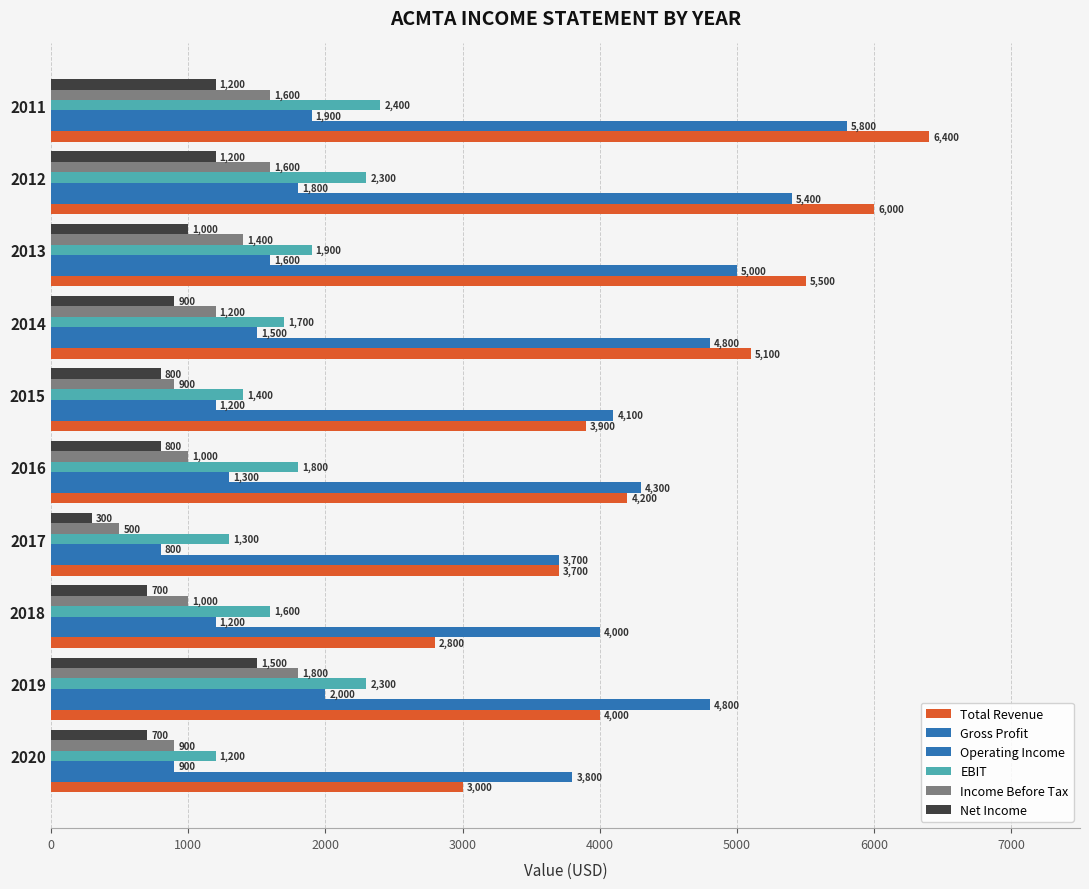

What position from the left is 0?

2